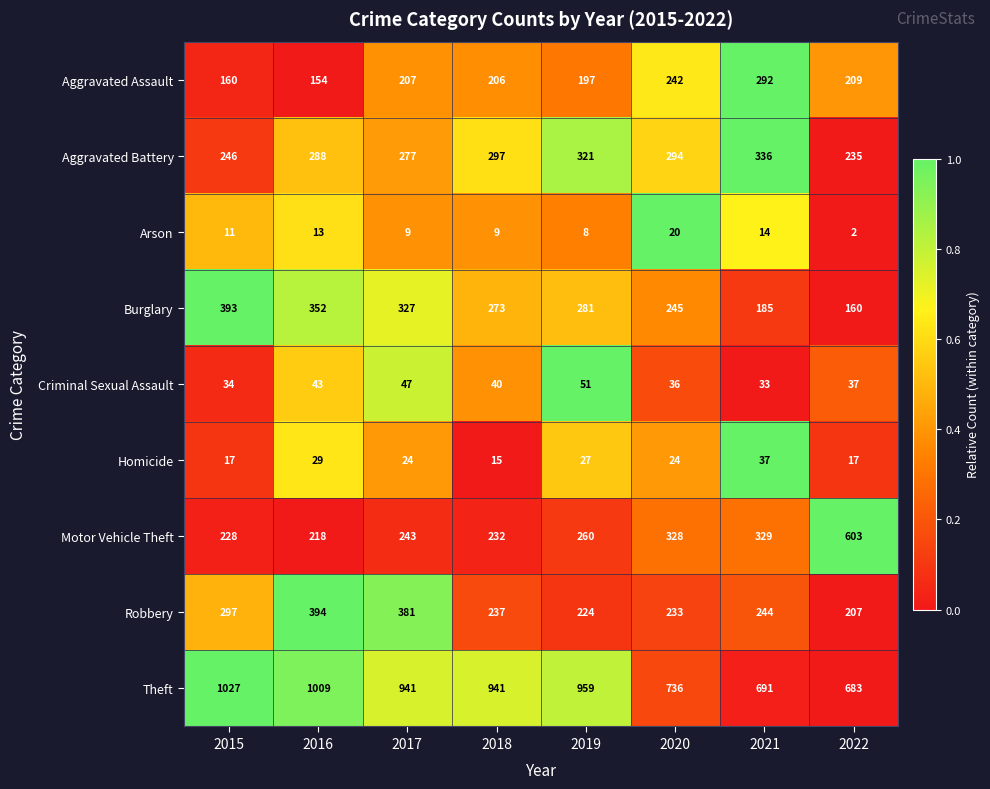

The Aggravated Battery series shows 246 at 2015. True or false?

True